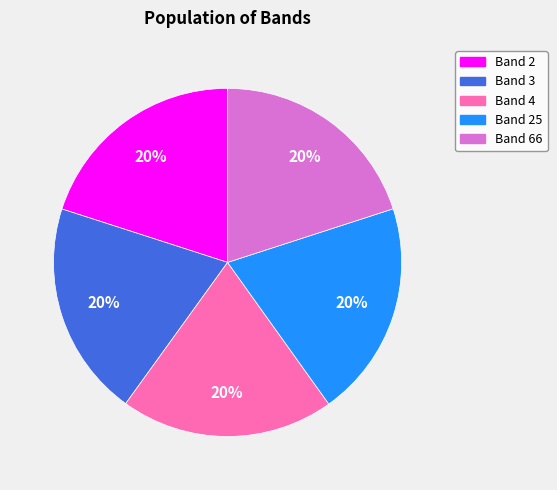

Is there any slice that represents more than half of the pie?

No